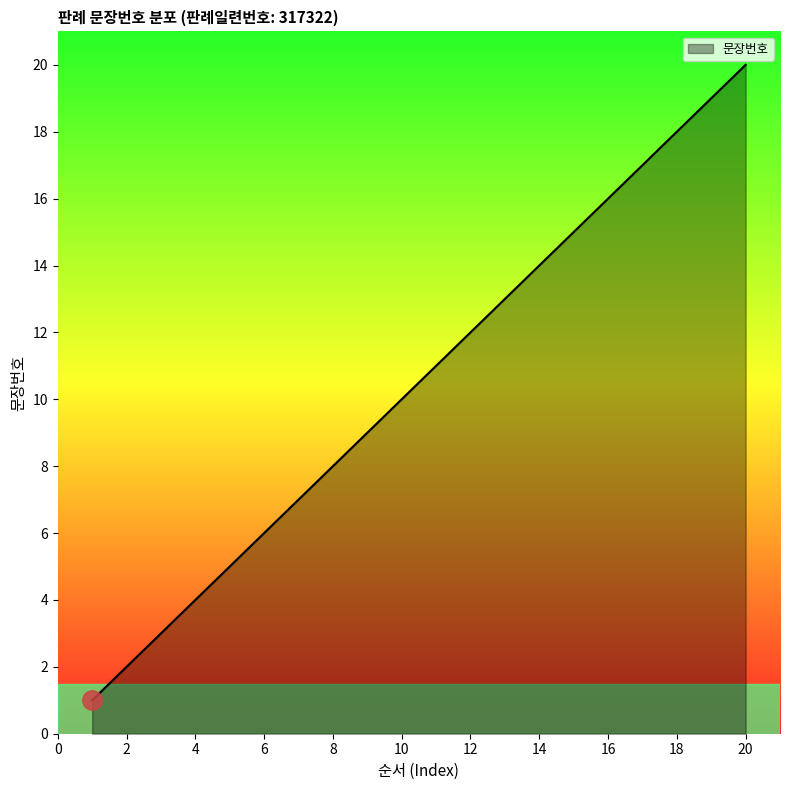

What is the maximum value shown in the chart?

20